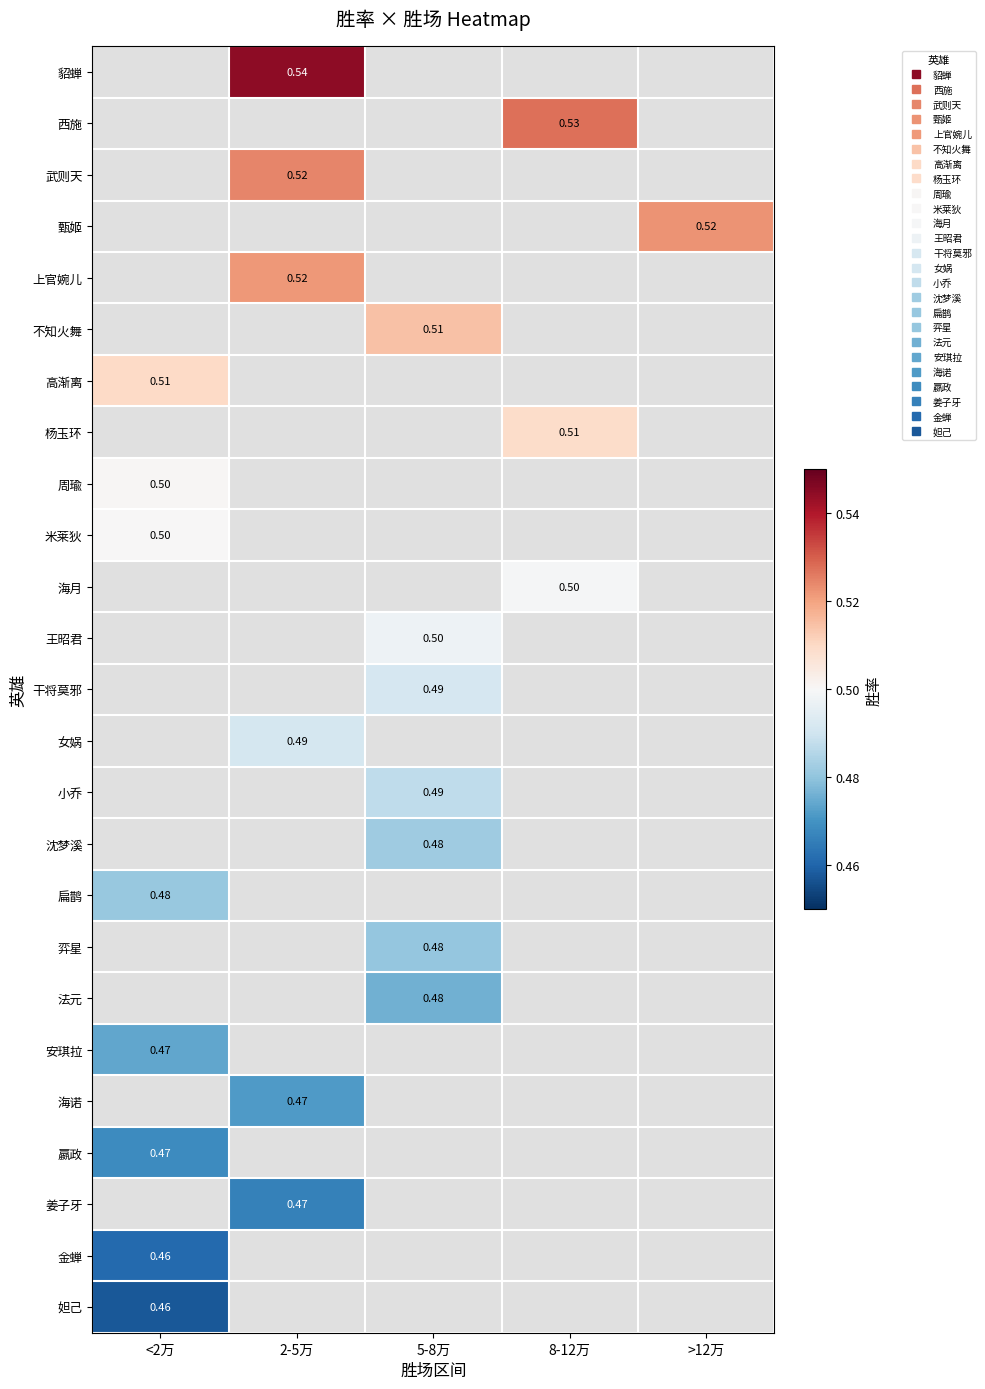

List the series in order of their overall mean, highest first.

貂蝉, 西施, 武则天, 甄姬, 上官婉儿, 不知火舞, 高渐离, 杨玉环, 周瑜, 米莱狄, 海月, 王昭君, 干将莫邪, 女娲, 小乔, 沈梦溪, 扁鹊, 弈星, 法元, 安琪拉, 海诺, 嬴政, 姜子牙, 金蝉, 妲己